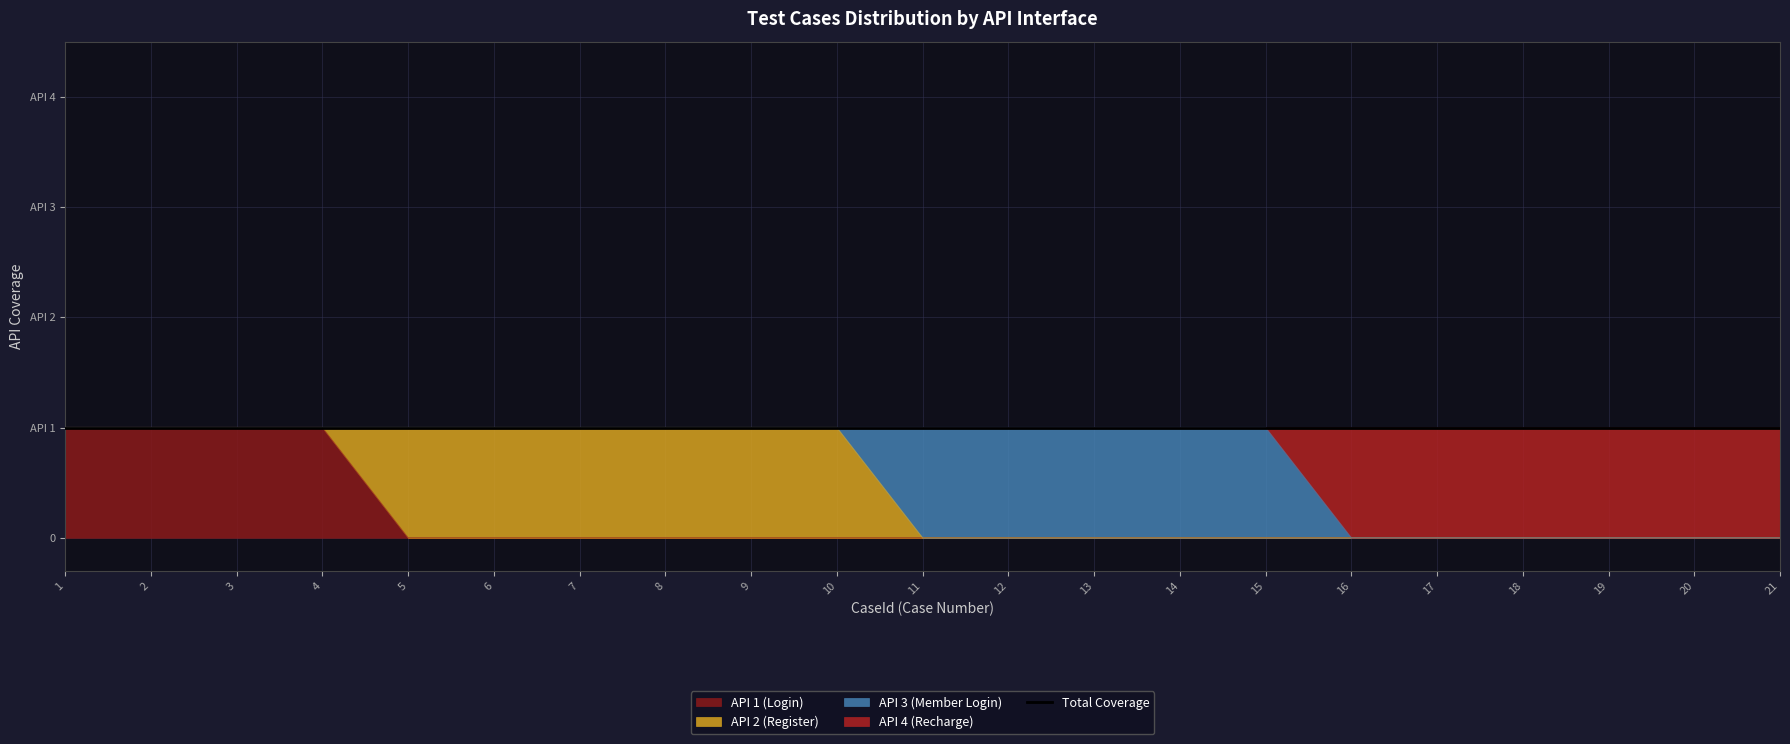

Which category has the highest value in the API 4 (Recharge) series?

1